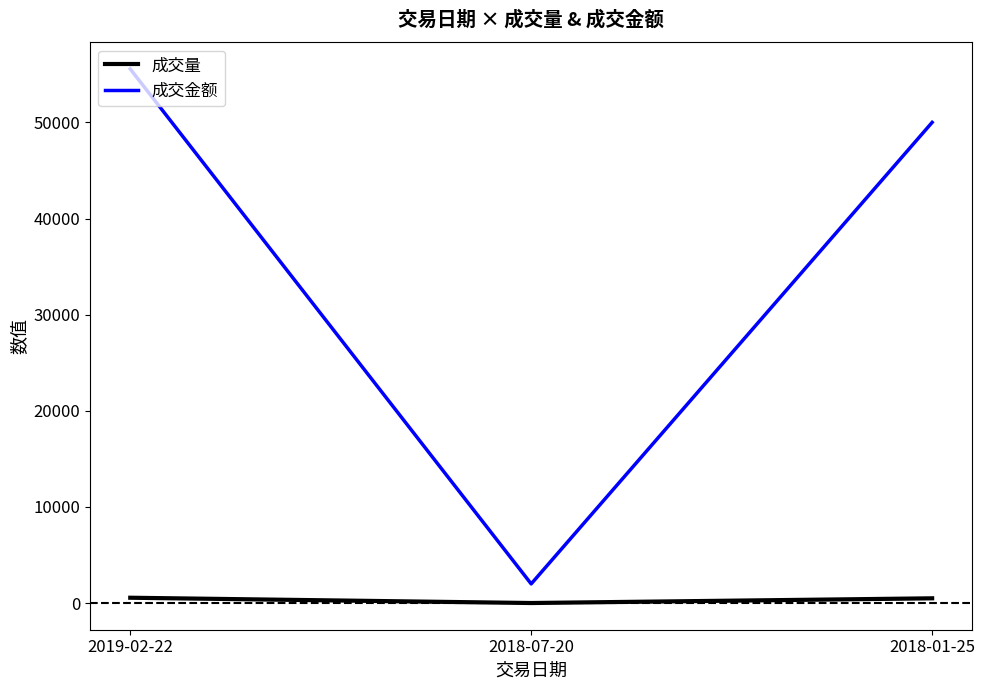

Which series has the largest range (max minus min)?

成交金额